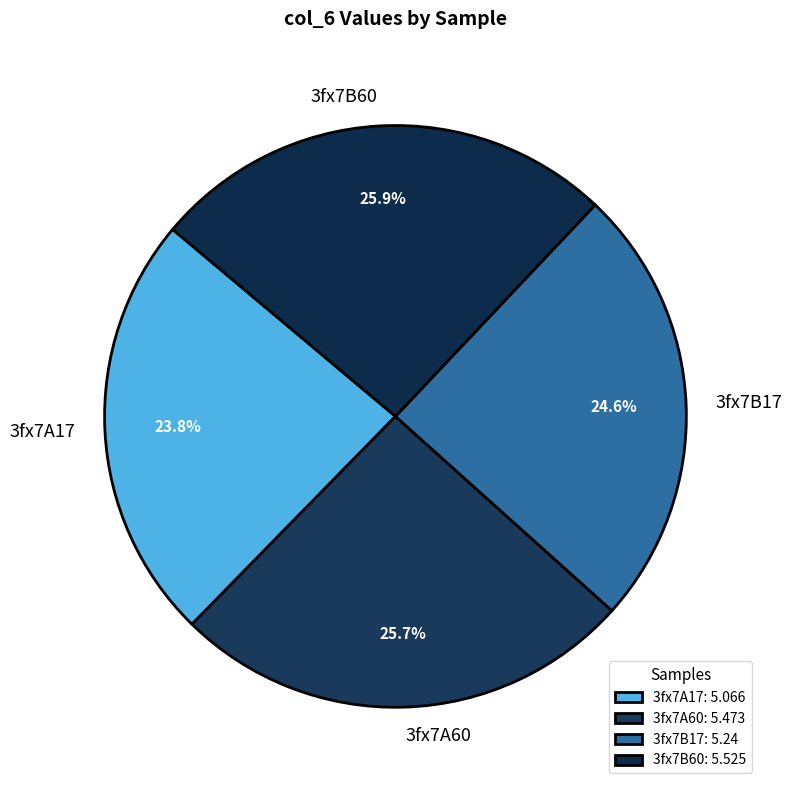

What portion of the pie excludes 3fx7A60?

74.3%